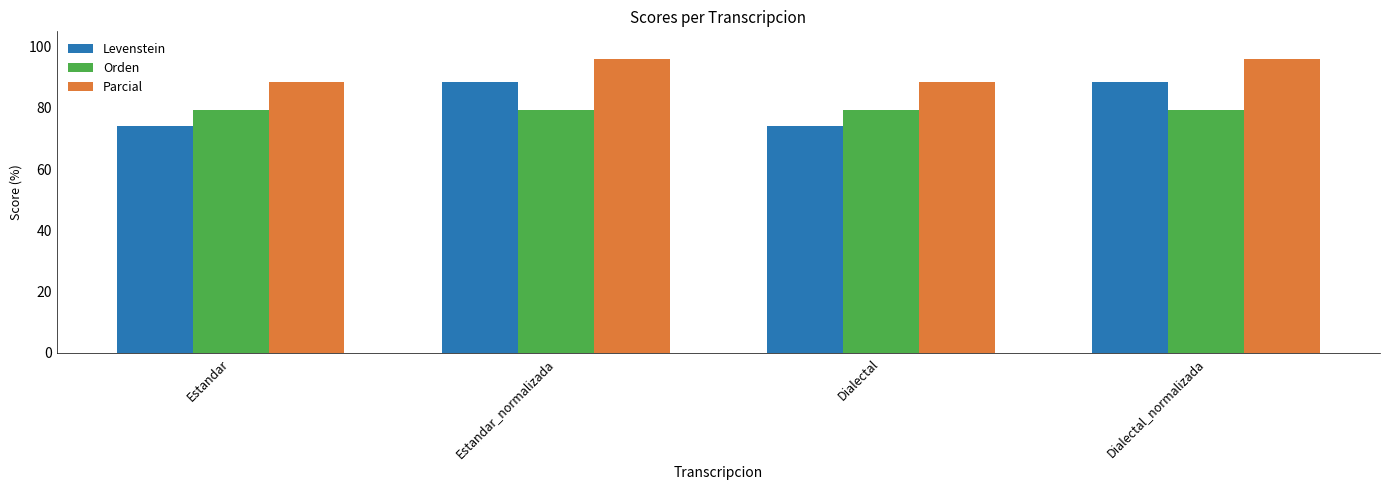

What is the sum of the Parcial values at Estandar_normalizada and Dialectal?

184.3